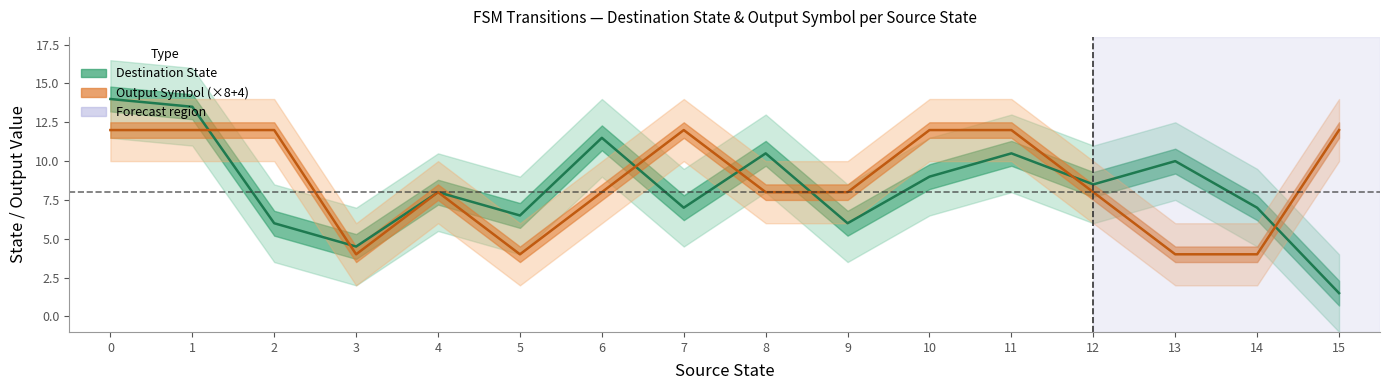

List the labels in order of Destination State (Estimate) value, largest first.

0, 1, 6, 8, 11, 13, 10, 12, 4, 7, 14, 5, 2, 9, 3, 15